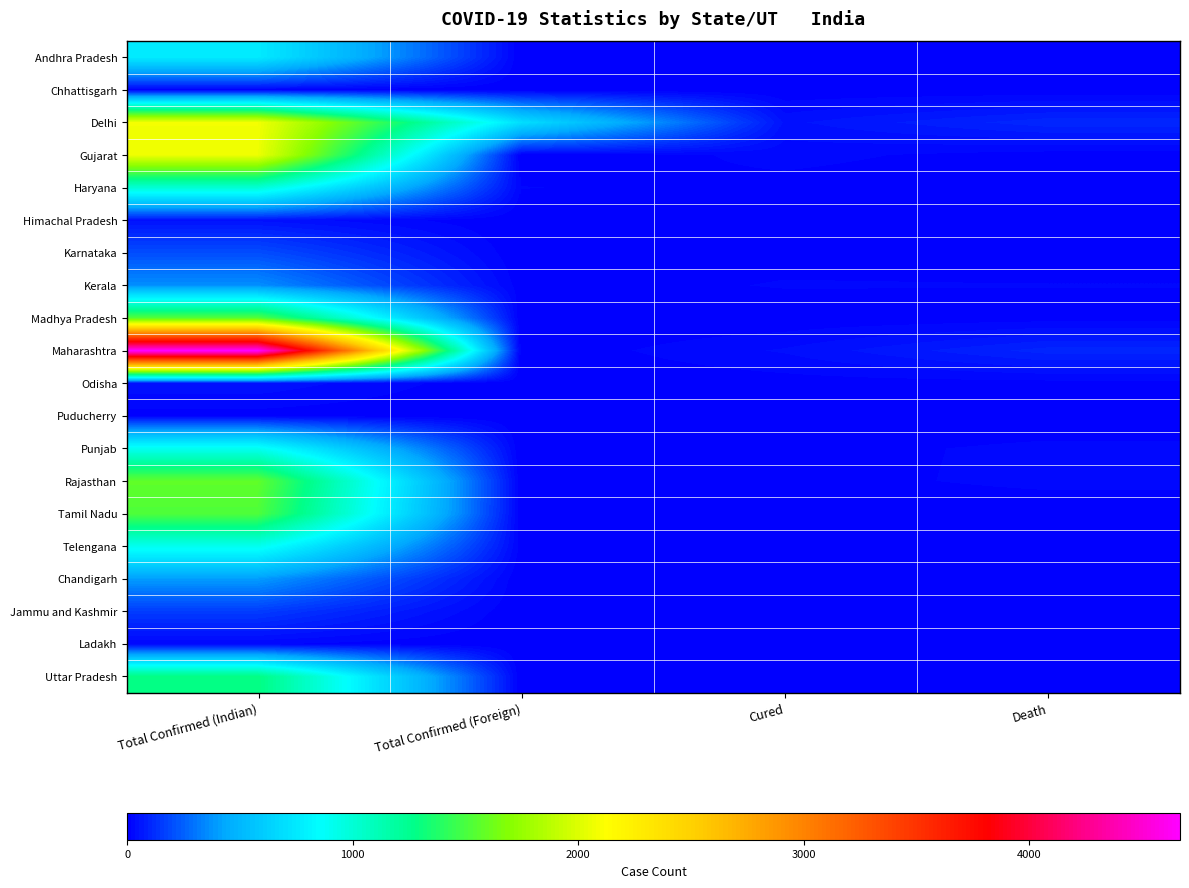

Which series has the largest total across all categories?

Maharashtra